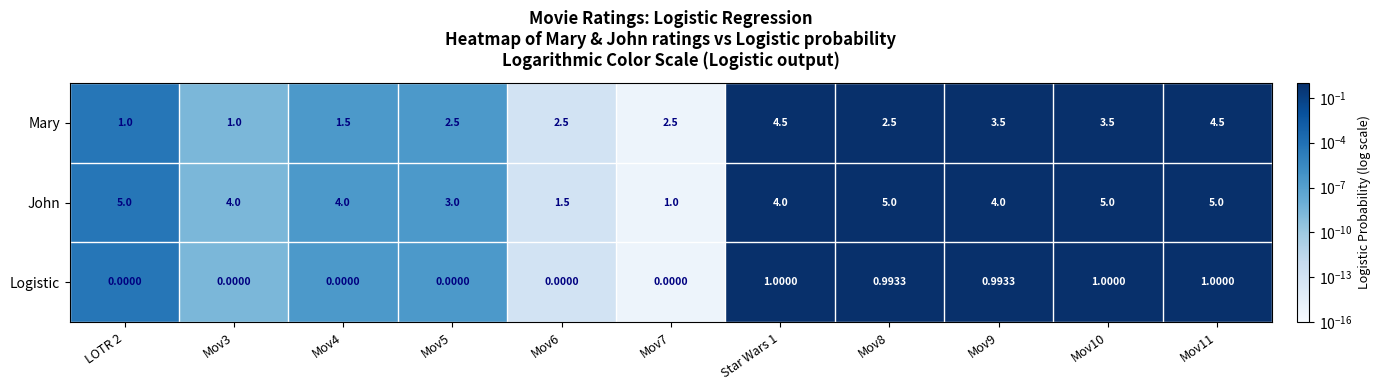

What is the maximum value shown in the chart?

5.0